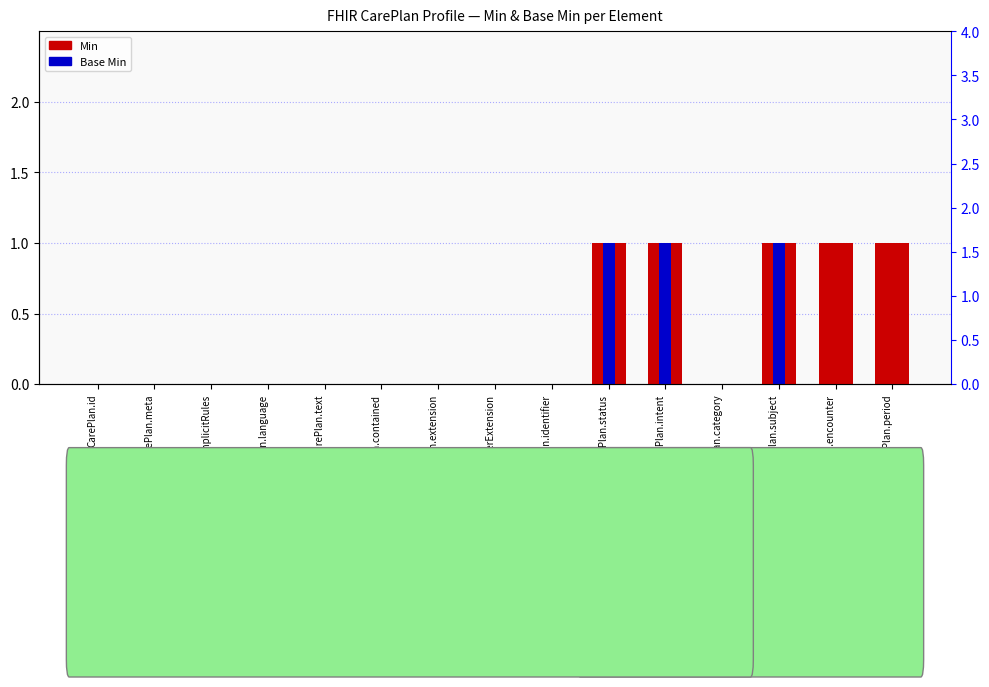

How many values in Min are above zero?

5